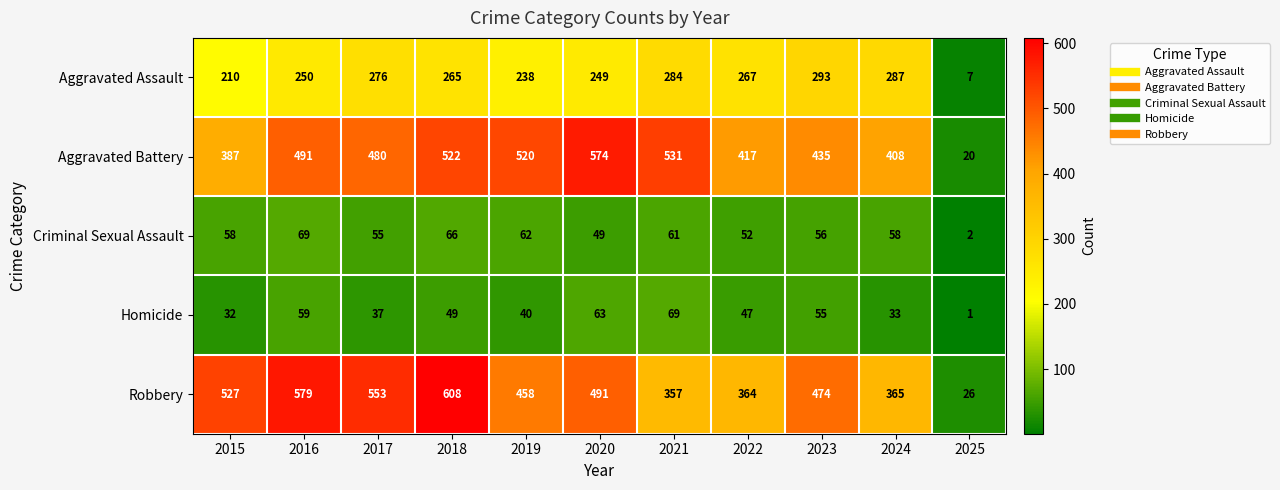

What is the smallest value displayed?

1